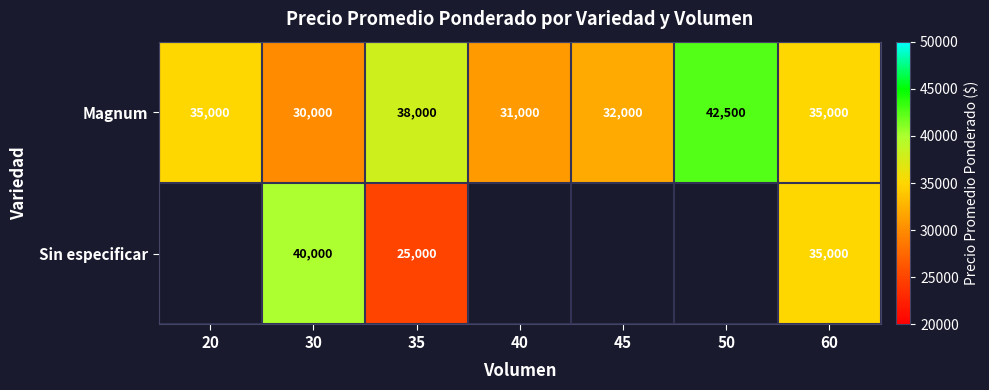

What is the difference between the second highest and minimum values in the Magnum series?

8000